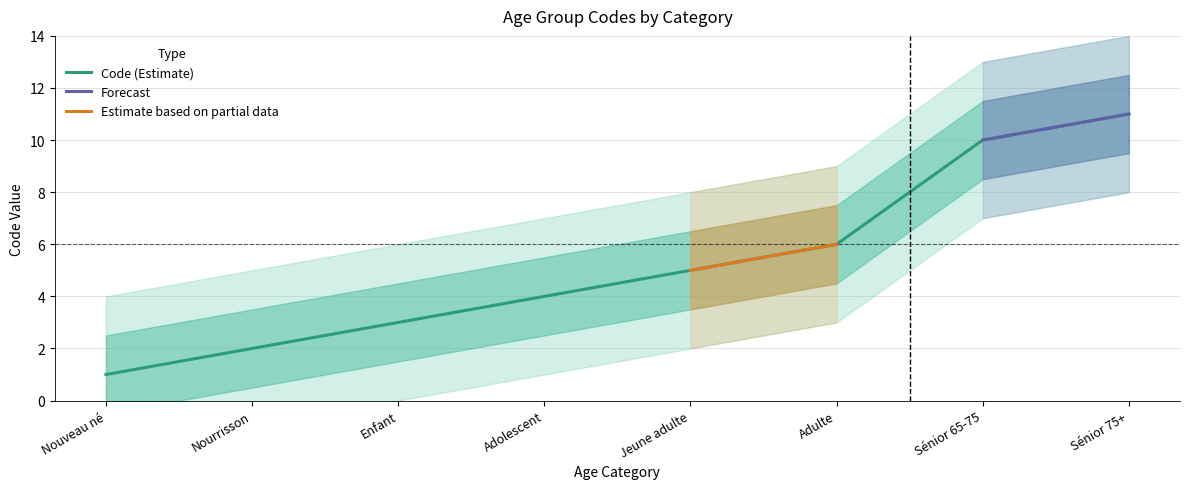

What is the smallest value displayed?

1